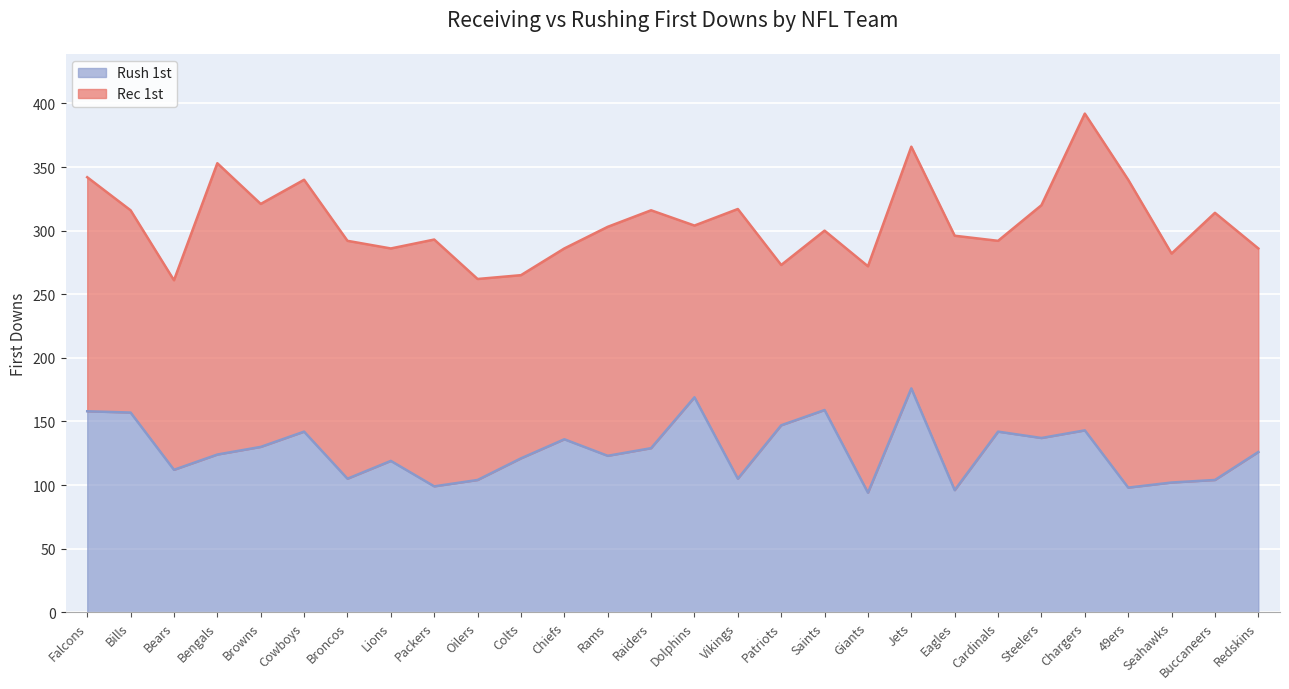

What is the average value?

127